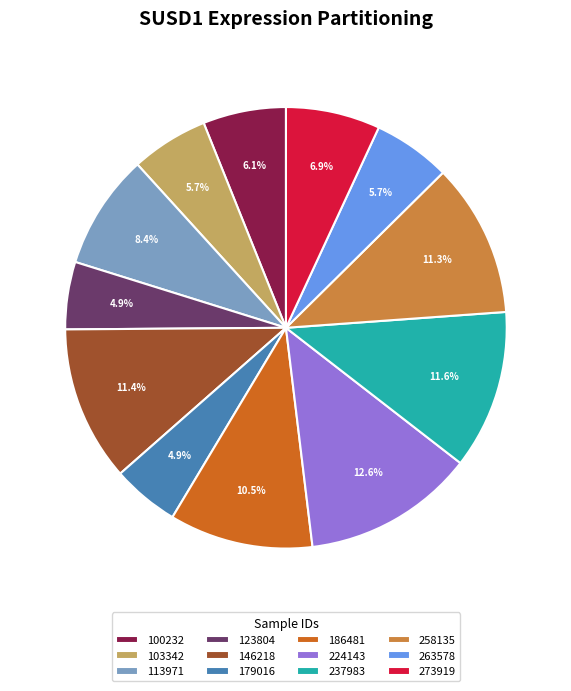

Is there a majority slice in this chart?

No